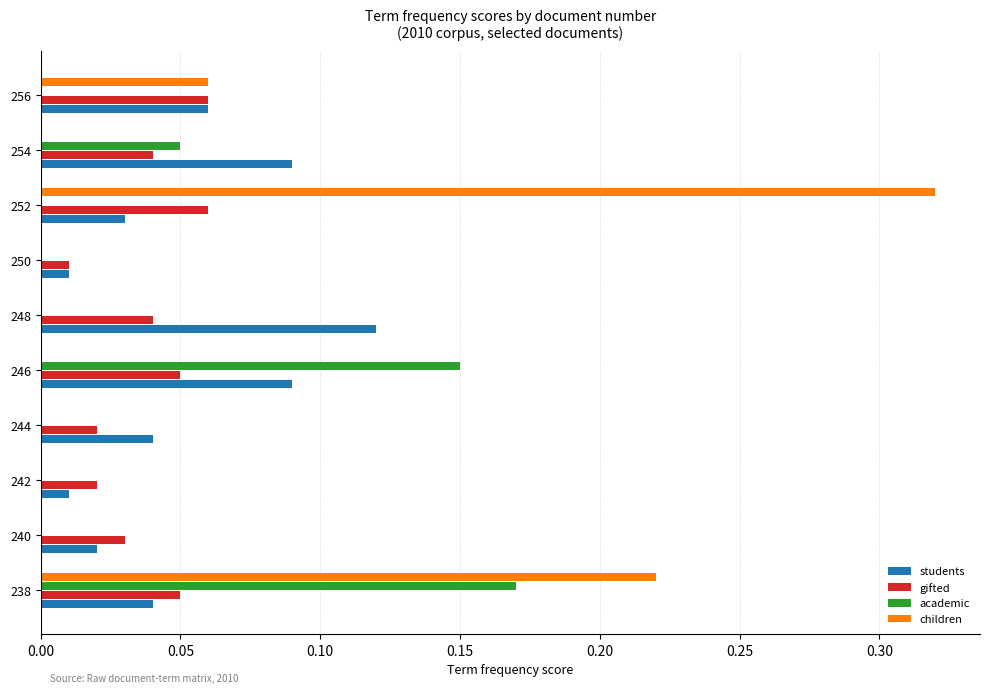

The value of children at 238 is 0.1. True or false?

False